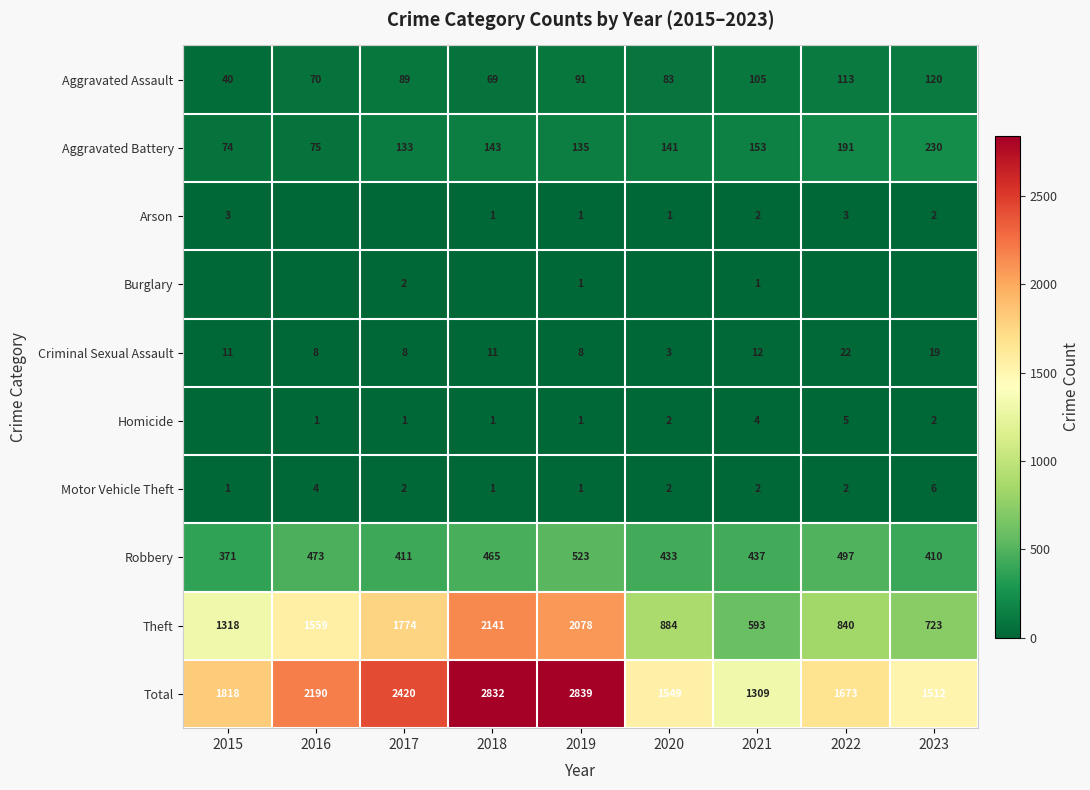

What is the spread (max minus min) of values at 2019?

2838